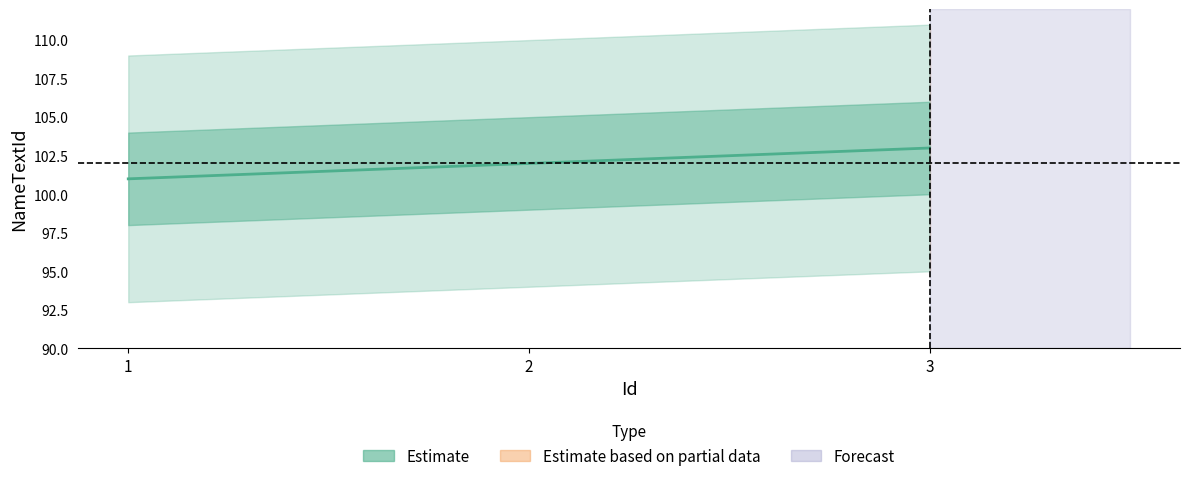

True or false: the data shows 55 at 2.

False